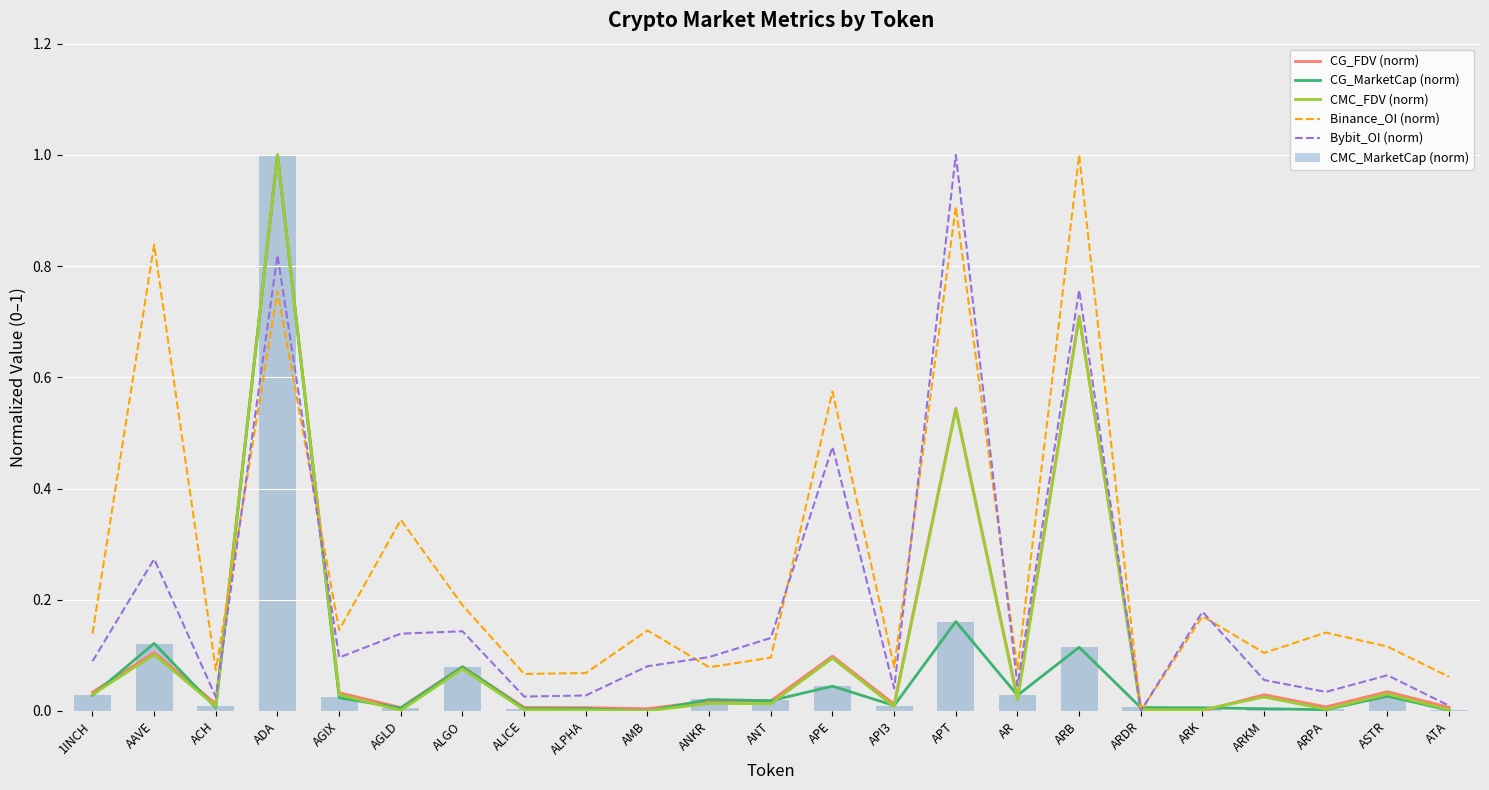

Reading left to right, transcribe all the data shown in this chart.

CG_FDV (norm): 1INCH=0.0	AAVE=0.1	ACH=0.0	ADA=1.0	AGIX=0.0	AGLD=0.0	ALGO=0.1	ALICE=0.0	ALPHA=0.0	AMB=0.0	ANKR=0.0	ANT=0.0	APE=0.1	API3=0.0	APT=0.5	AR=0.0	ARB=0.7	ARDR=0.0	ARK=0.0	ARKM=0.0	ARPA=0.0	ASTR=0.0	ATA=0.0
CG_MarketCap (norm): 1INCH=0.0	AAVE=0.1	ACH=0.0	ADA=1.0	AGIX=0.0	AGLD=0.0	ALGO=0.1	ALICE=0.0	ALPHA=0.0	AMB=0.0	ANKR=0.0	ANT=0.0	APE=0.0	API3=0.0	APT=0.2	AR=0.0	ARB=0.1	ARDR=0.0	ARK=0.0	ARKM=0.0	ARPA=0.0	ASTR=0.0	ATA=0.0
CMC_FDV (norm): 1INCH=0.0	AAVE=0.1	ACH=0.0	ADA=1.0	AGIX=0.0	AGLD=0.0	ALGO=0.1	ALICE=0.0	ALPHA=0.0	AMB=0.0	ANKR=0.0	ANT=0.0	APE=0.1	API3=0.0	APT=0.5	AR=0.0	ARB=0.7	ARDR=0.0	ARK=0.0	ARKM=0.0	ARPA=0.0	ASTR=0.0	ATA=0.0
Binance_OI (norm): 1INCH=0.1	AAVE=0.8	ACH=0.1	ADA=0.8	AGIX=0.1	AGLD=0.3	ALGO=0.2	ALICE=0.1	ALPHA=0.1	AMB=0.1	ANKR=0.1	ANT=0.1	APE=0.6	API3=0.1	APT=0.9	AR=0.1	ARB=1.0	ARDR=0.0	ARK=0.2	ARKM=0.1	ARPA=0.1	ASTR=0.1	ATA=0.1
Bybit_OI (norm): 1INCH=0.1	AAVE=0.3	ACH=0.0	ADA=0.8	AGIX=0.1	AGLD=0.1	ALGO=0.1	ALICE=0.0	ALPHA=0.0	AMB=0.1	ANKR=0.1	ANT=0.1	APE=0.5	API3=0.0	APT=1.0	AR=0.0	ARB=0.8	ARDR=0.0	ARK=0.2	ARKM=0.1	ARPA=0.0	ASTR=0.1	ATA=0.0
CMC_MarketCap (norm): 1INCH=0.0	AAVE=0.1	ACH=0.0	ADA=1.0	AGIX=0.0	AGLD=0.0	ALGO=0.1	ALICE=0.0	ALPHA=0.0	AMB=0.0	ANKR=0.0	ANT=0.0	APE=0.0	API3=0.0	APT=0.2	AR=0.0	ARB=0.1	ARDR=0.0	ARK=0.0	ARKM=0.0	ARPA=0.0	ASTR=0.0	ATA=0.0